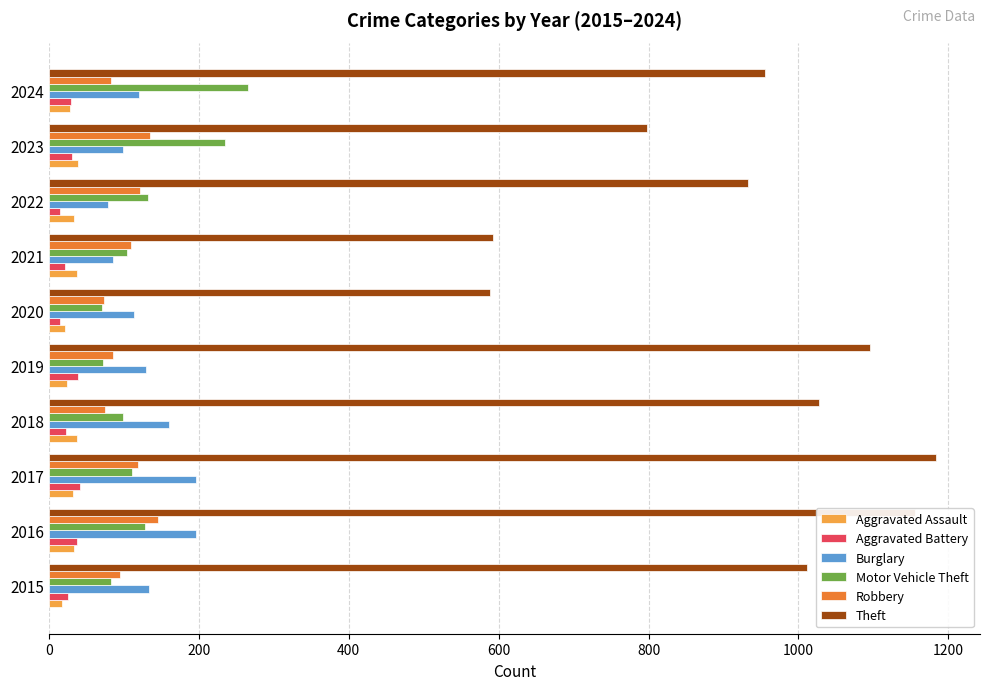

What is the sum of all Motor Vehicle Theft values?

1300